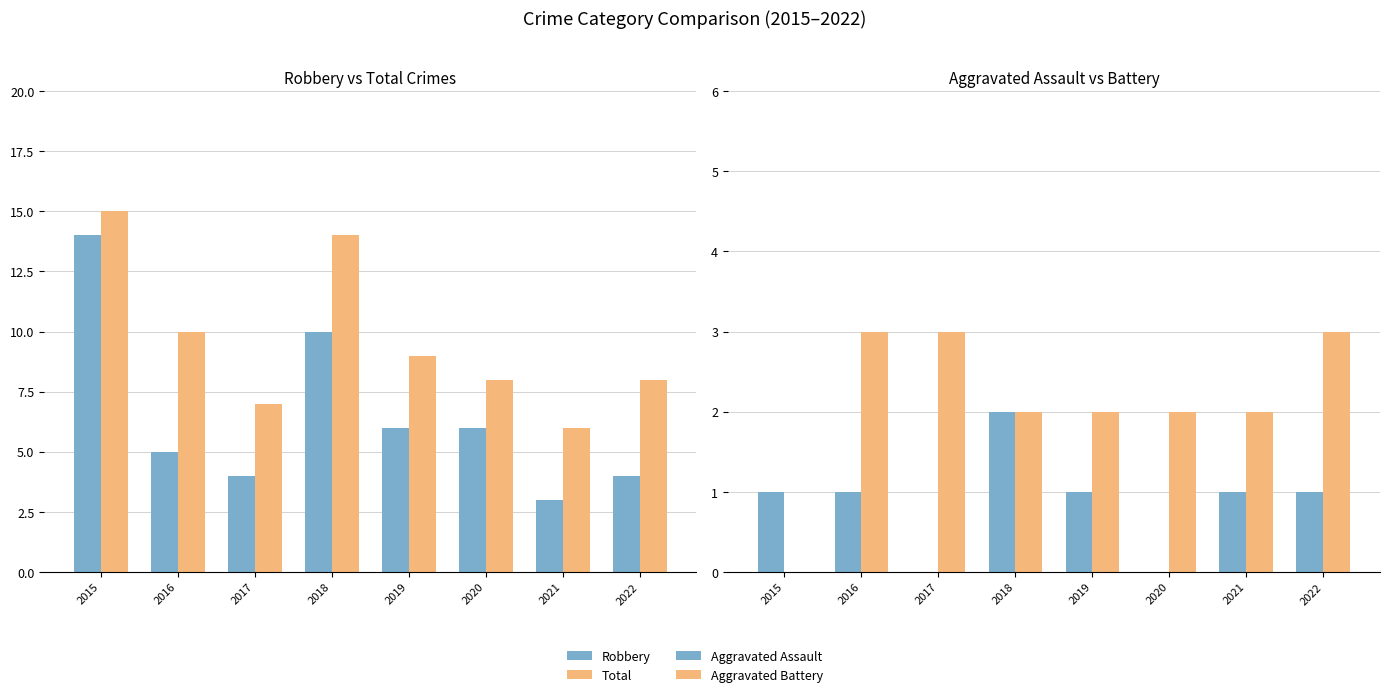

What is the difference between the maximum and minimum values in the Aggravated Assault series?

2